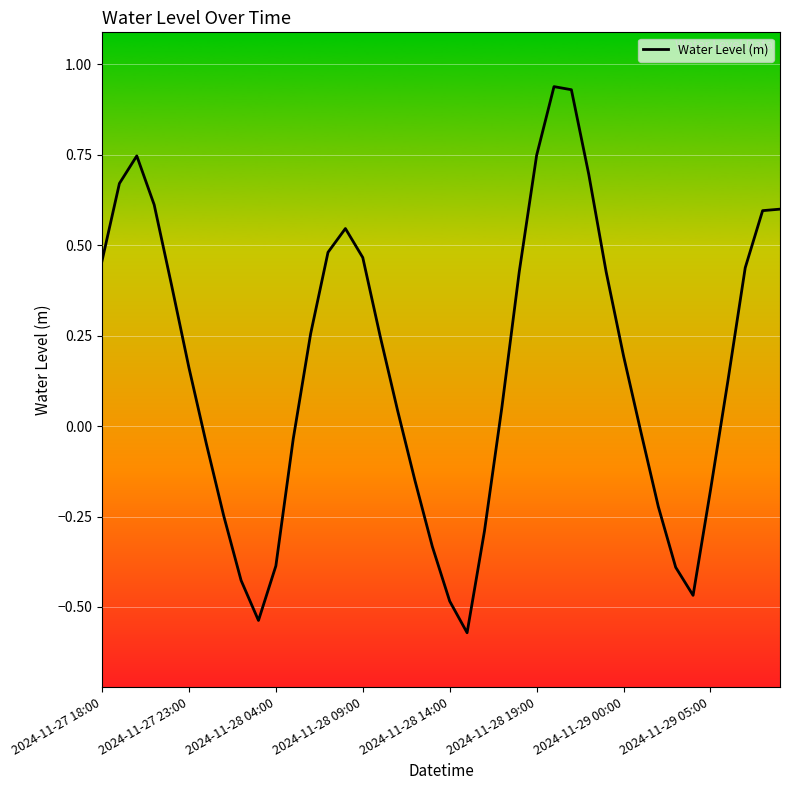

Does the chart have visible grid lines?

Yes